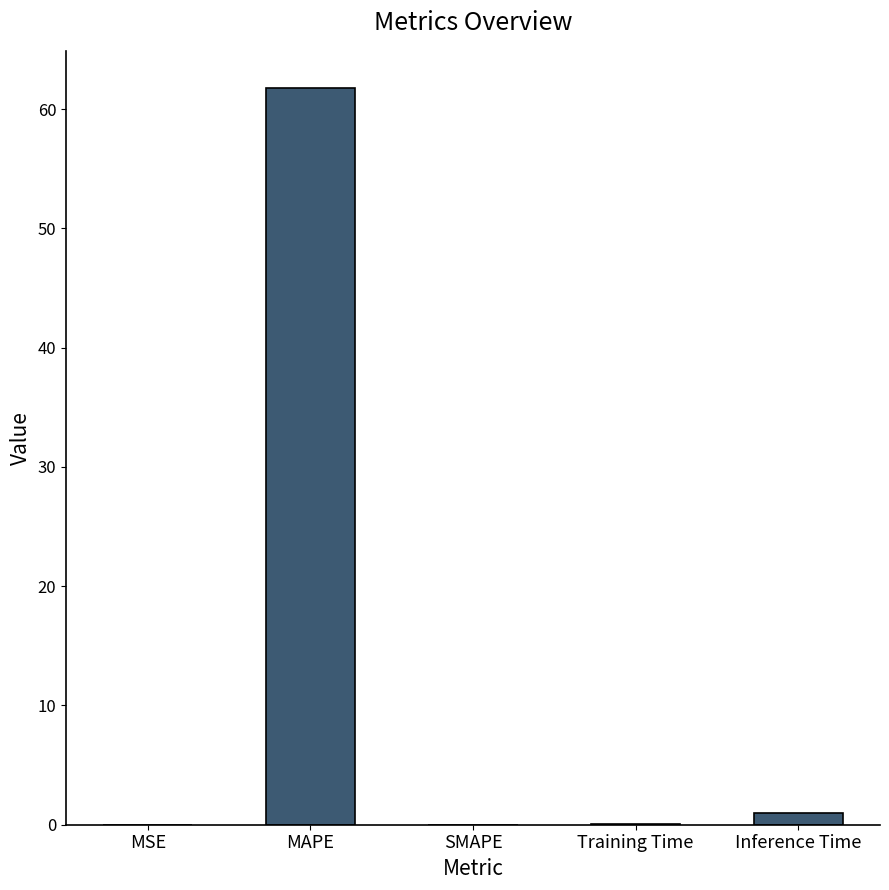

What is the sum of all values?

62.8